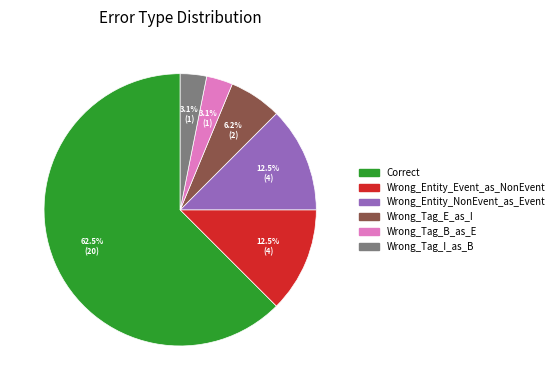

Which category accounts for the majority?

Correct